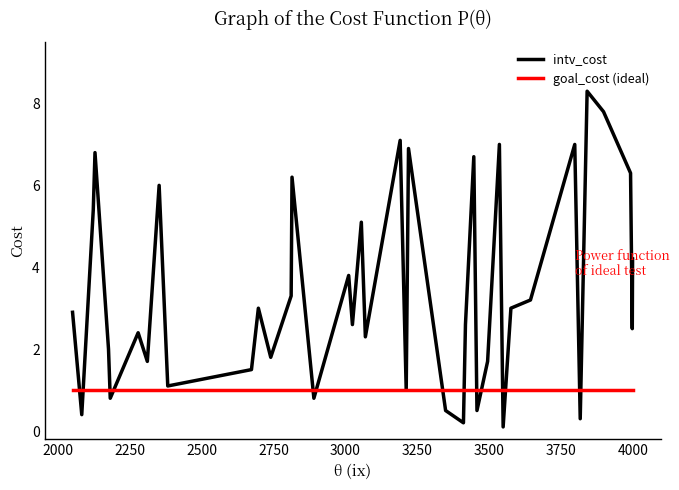

Which series has the largest total across all categories?

intv_cost